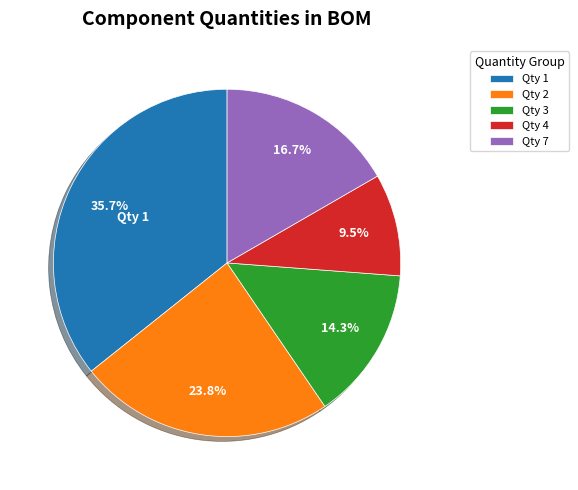

Count the number of slices in the pie.

5